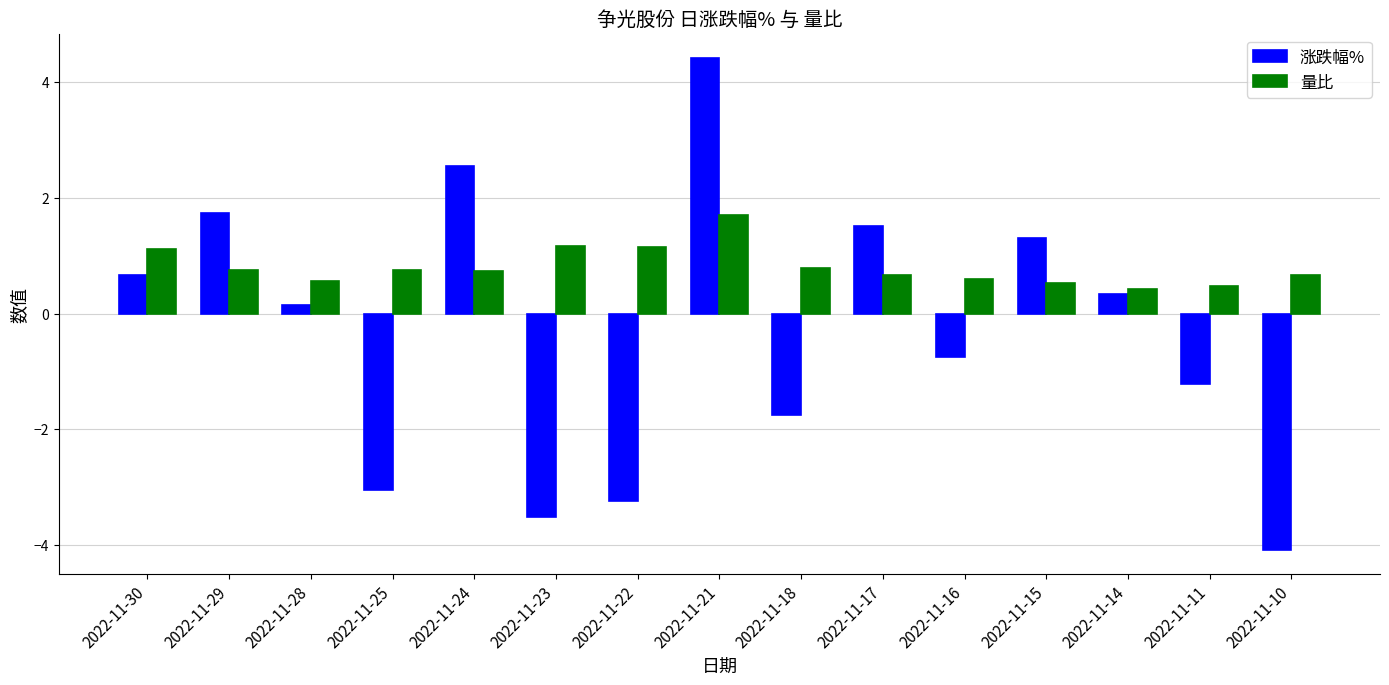

Is it true that 量比 equals 0.8 at 2022-11-25?

True